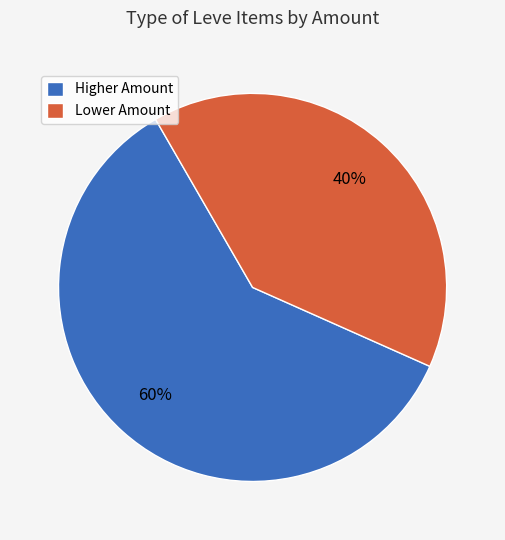

To the nearest percent, what is the difference between the largest and smallest slice percentages?

20%